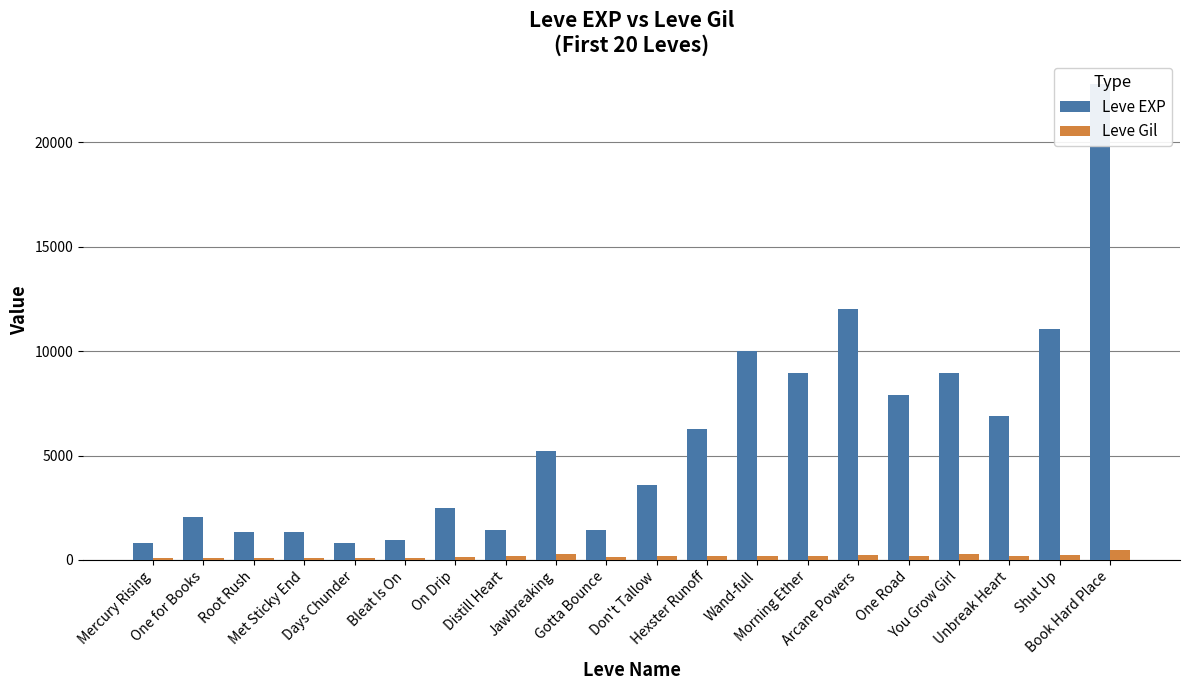

Rank the categories by Leve Gil value from highest to lowest.

Book Hard Place, Jawbreaking, You Grow Girl, Arcane Powers, Shut Up, Wand-full, Unbreak Heart, Don't Tallow, Distill Heart, Hexster Runoff, Morning Ether, One Road, Gotta Bounce, On Drip, Met Sticky End, One for Books, Root Rush, Mercury Rising, Days Chunder, Bleat Is On